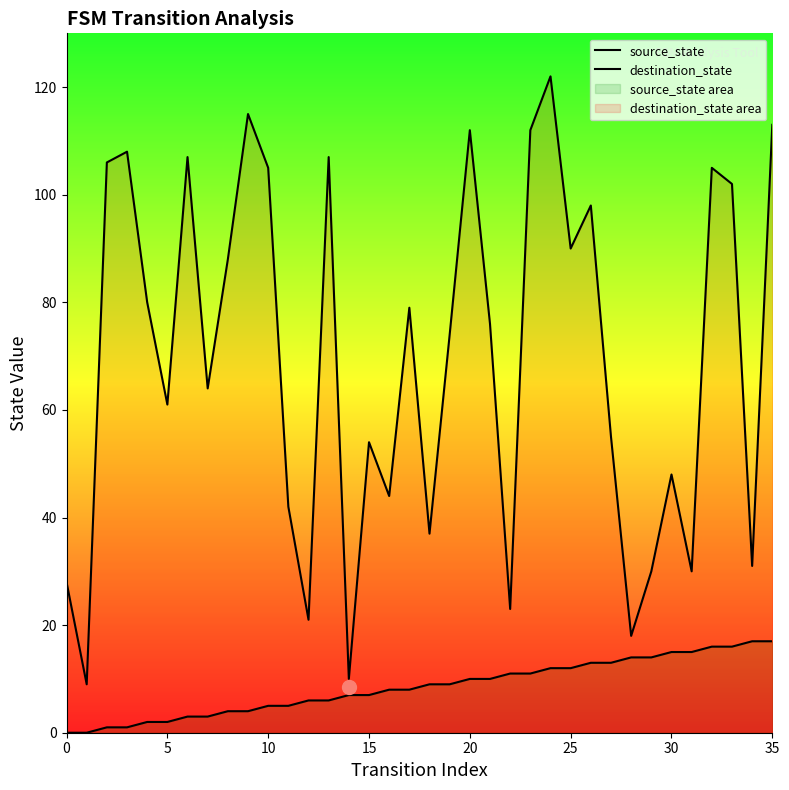

What is the label of the 17th point from the right?

19